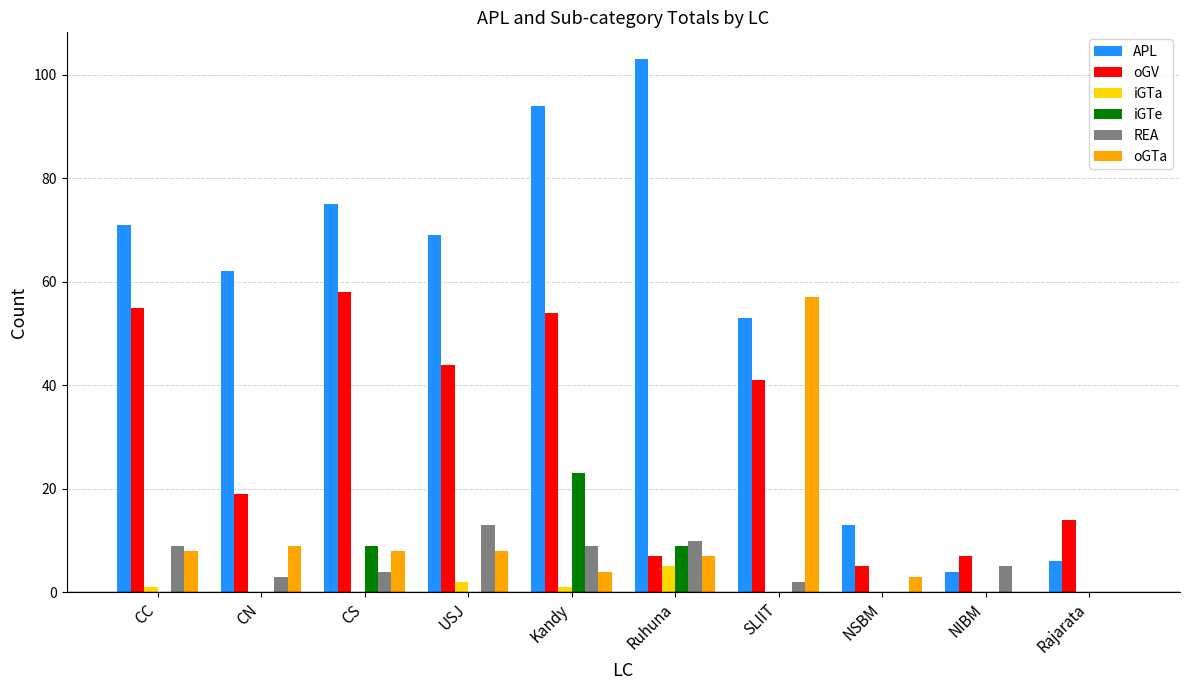

What is the approximate value of APL at SLIIT, to the nearest 10?

50